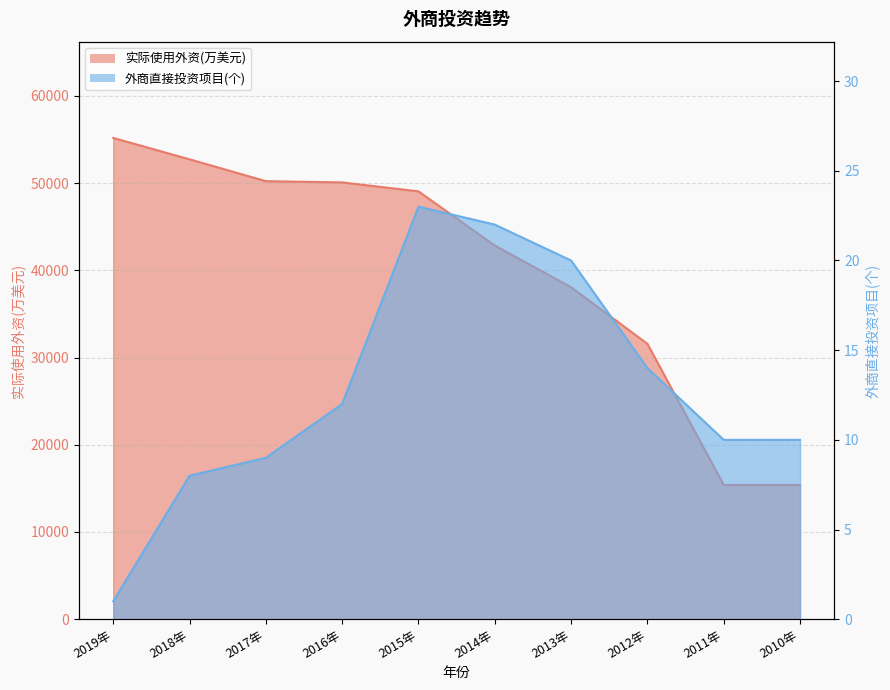

List the labels in order of 实际使用外资(万美元) value, smallest first.

2011年, 2010年, 2012年, 2013年, 2014年, 2015年, 2016年, 2017年, 2018年, 2019年